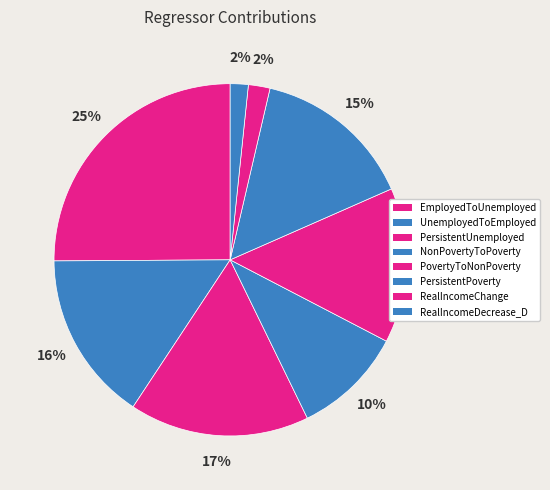

Count the number of slices in the pie.

8